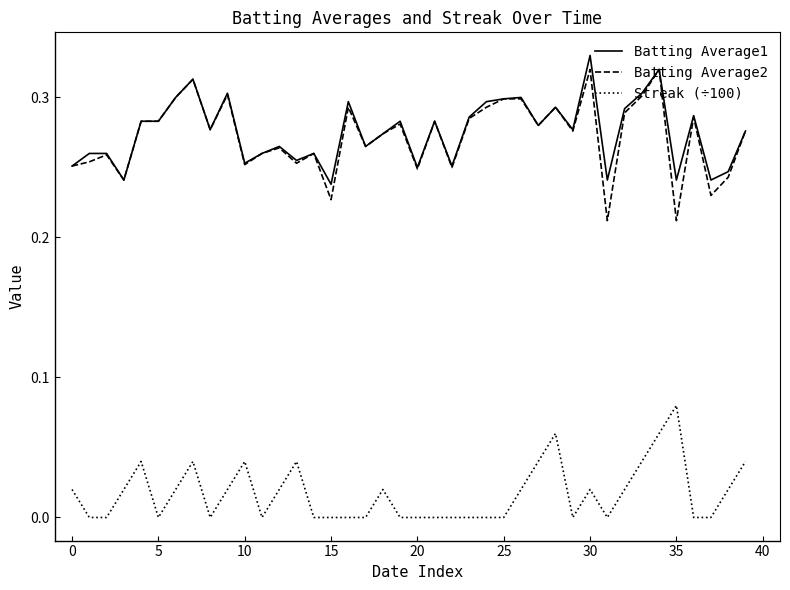

True or false: Streak (÷100) and Batting Average2 intersect in this chart.

False